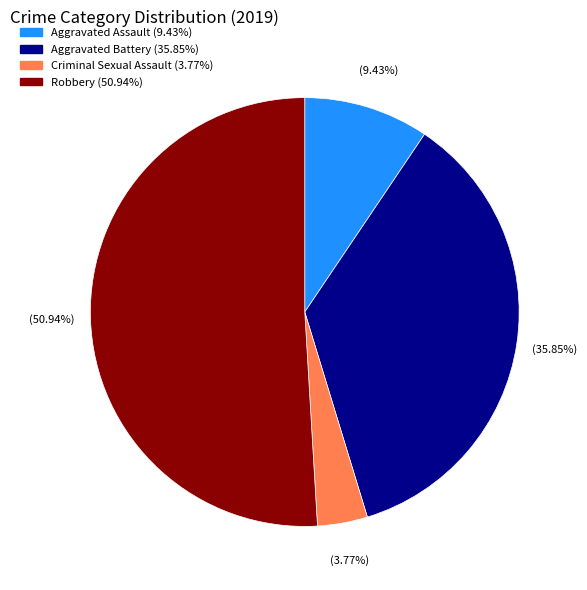

How many segments does this pie chart have?

4